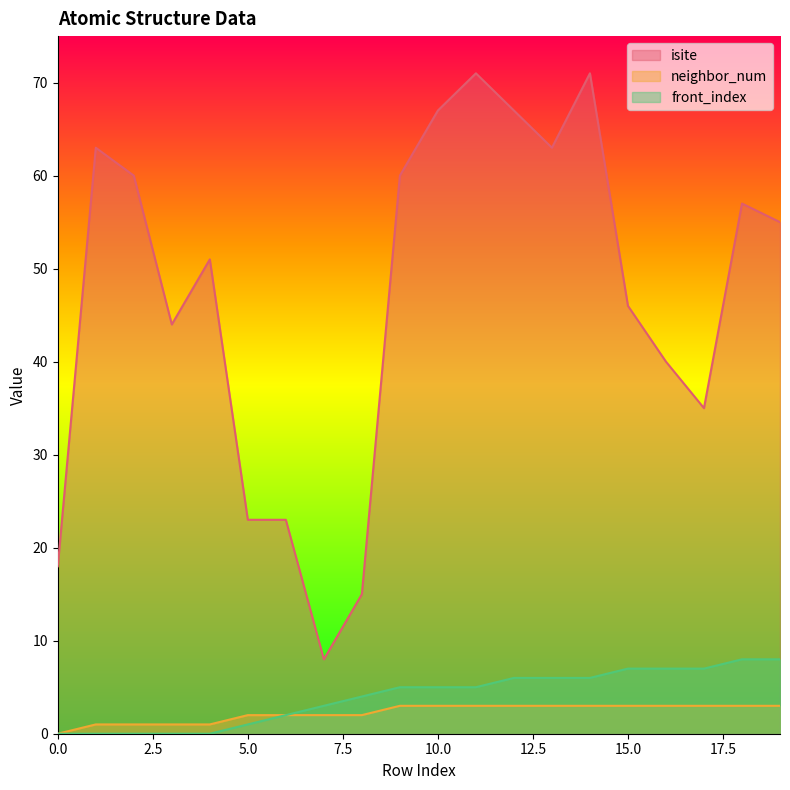

At 15.0, list the series in order from smallest to largest.

neighbor_num, front_index, isite